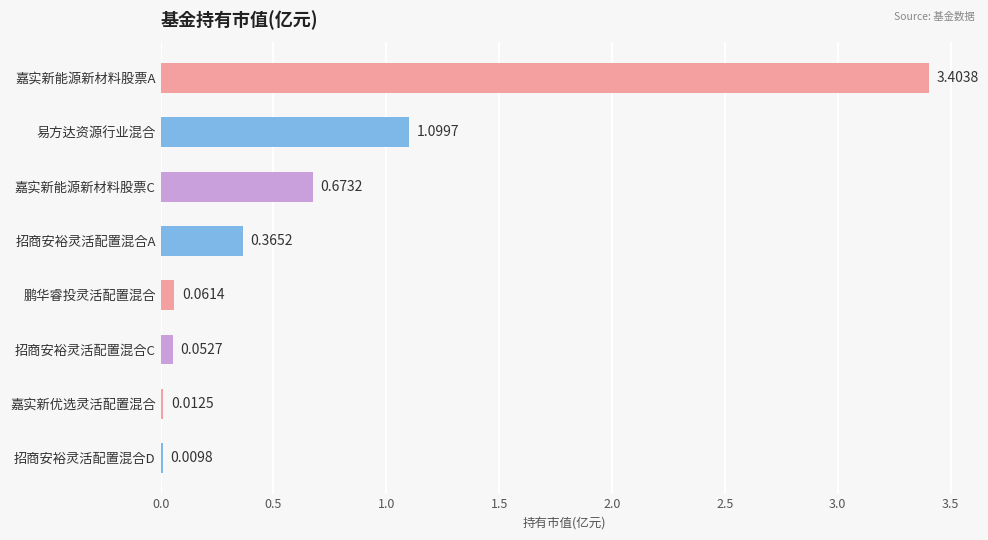

What is the change in value from 易方达资源行业混合 to 招商安裕灵活配置混合A?

-0.7